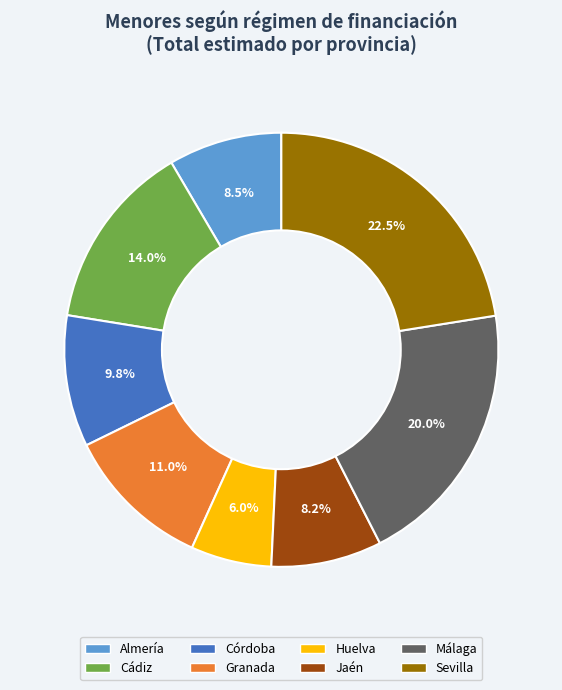

To the nearest percent, what is the difference between the largest and smallest slice percentages?

16%